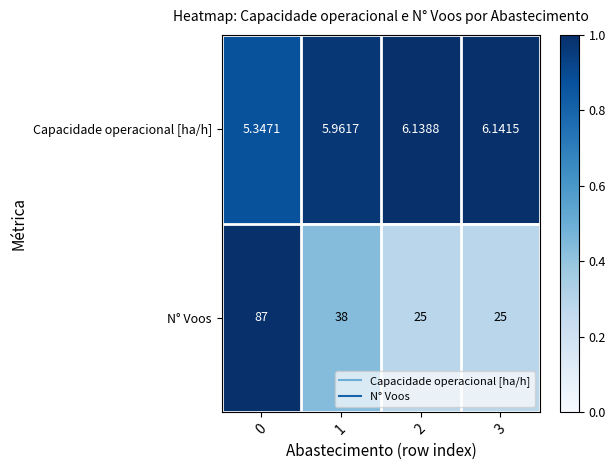

At 3, list the series in order from smallest to largest.

Capacidade operacional [ha/h], N° Voos